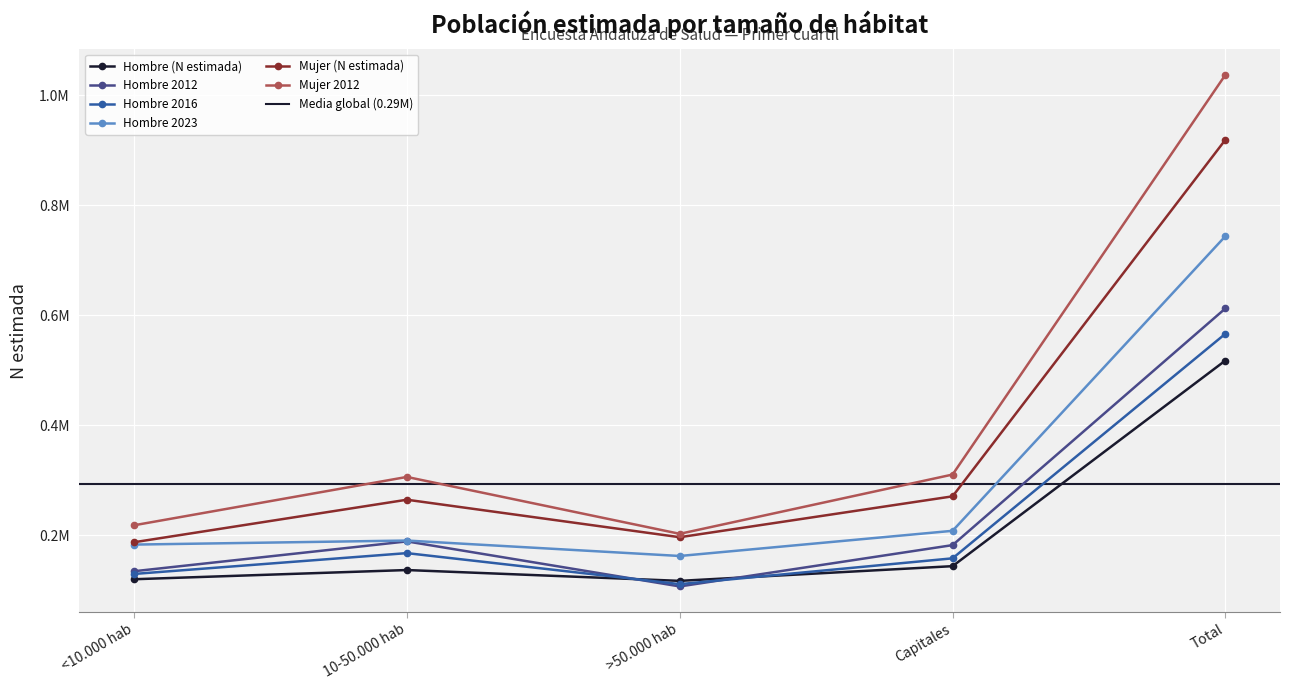

How many series are shown in this chart?

6